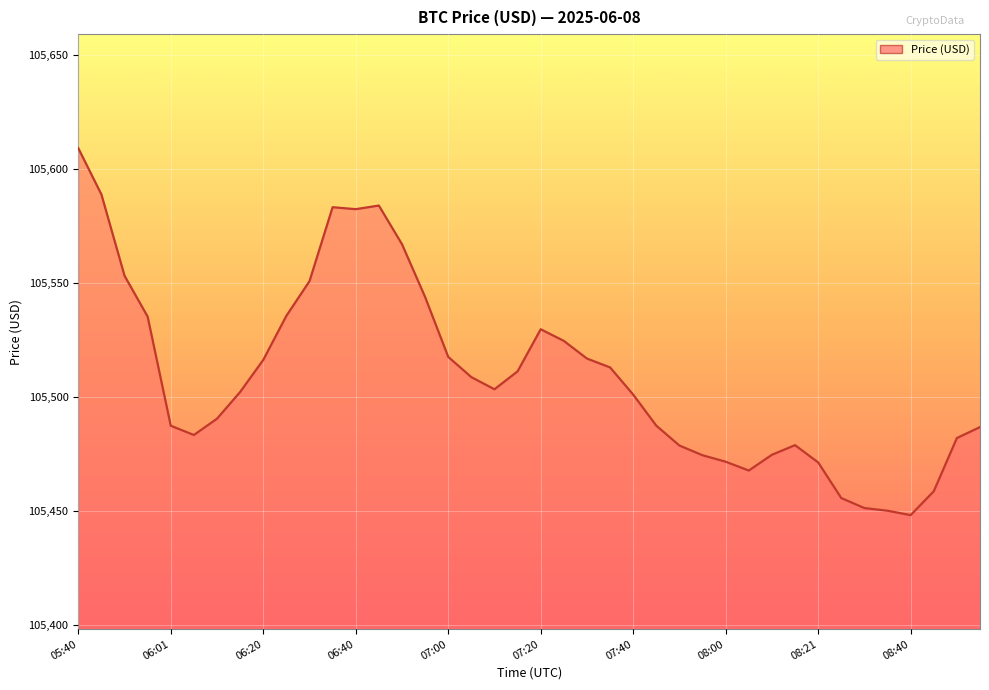

What is the minimum value shown in the chart?

105448.0